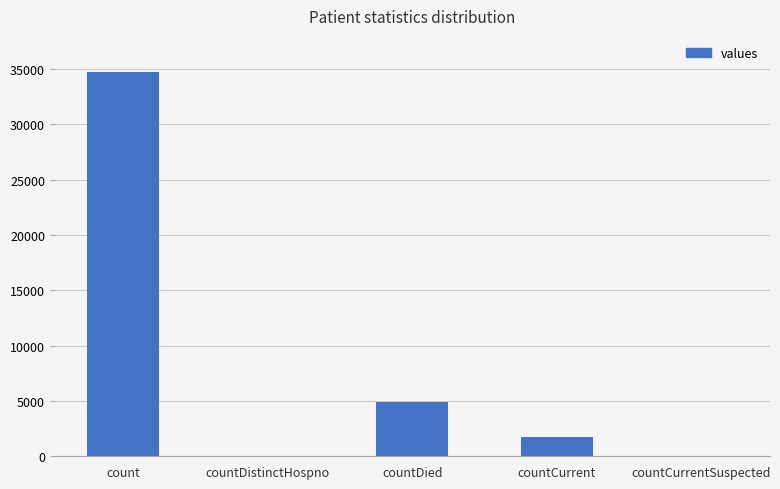

True or false: the data shows 10438 at countCurrentSuspected.

False